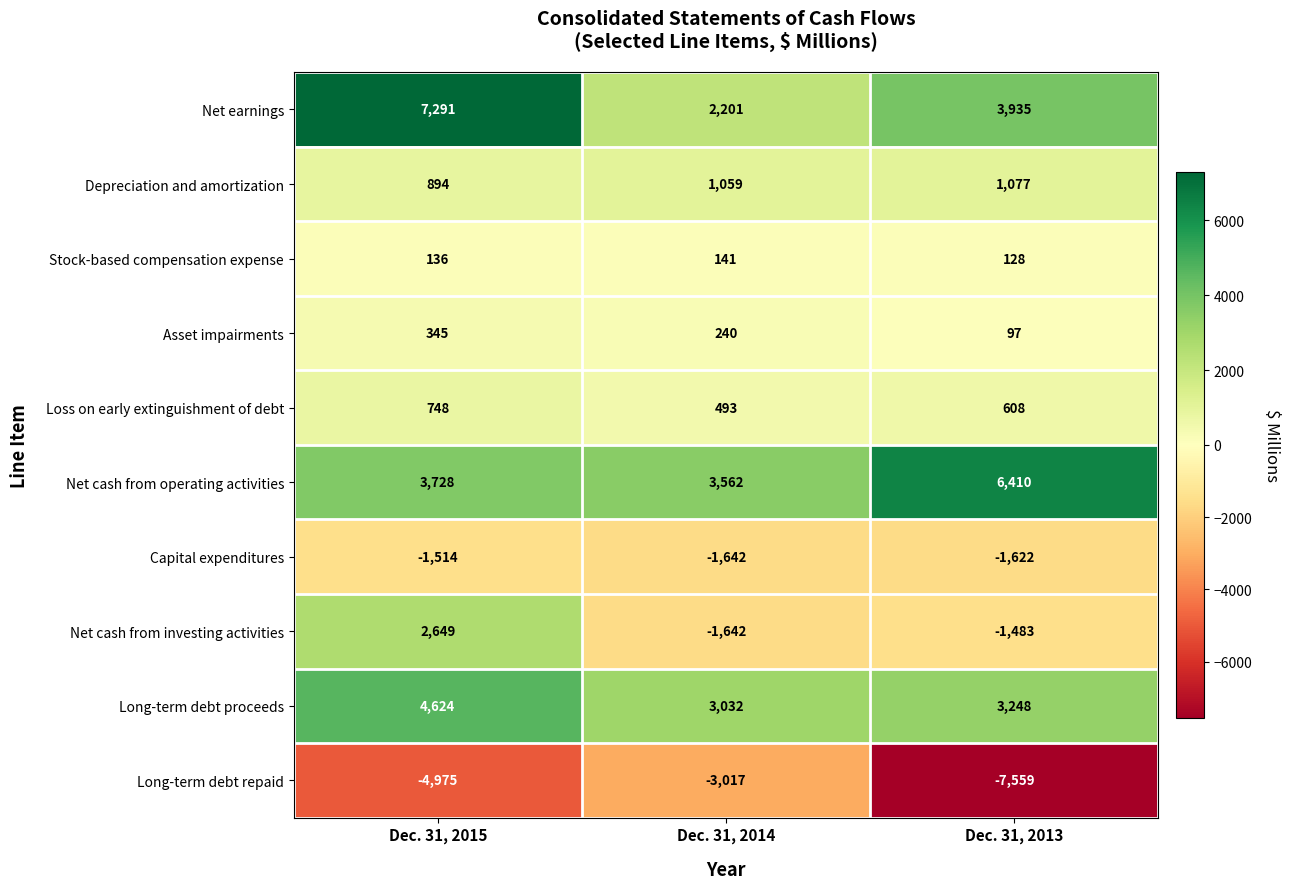

List the series in order of their peak value, highest first.

Net earnings, Net cash from operating activities, Long-term debt proceeds, Net cash from investing activities, Depreciation and amortization, Loss on early extinguishment of debt, Asset impairments, Stock-based compensation expense, Capital expenditures, Long-term debt repaid